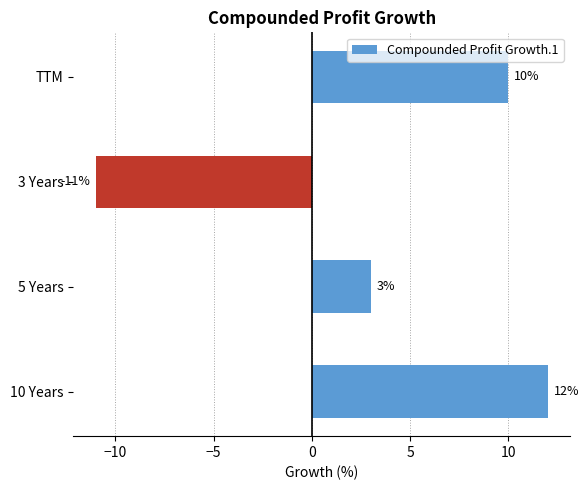

Are the bars grouped side by side (vs. stacked)?

No